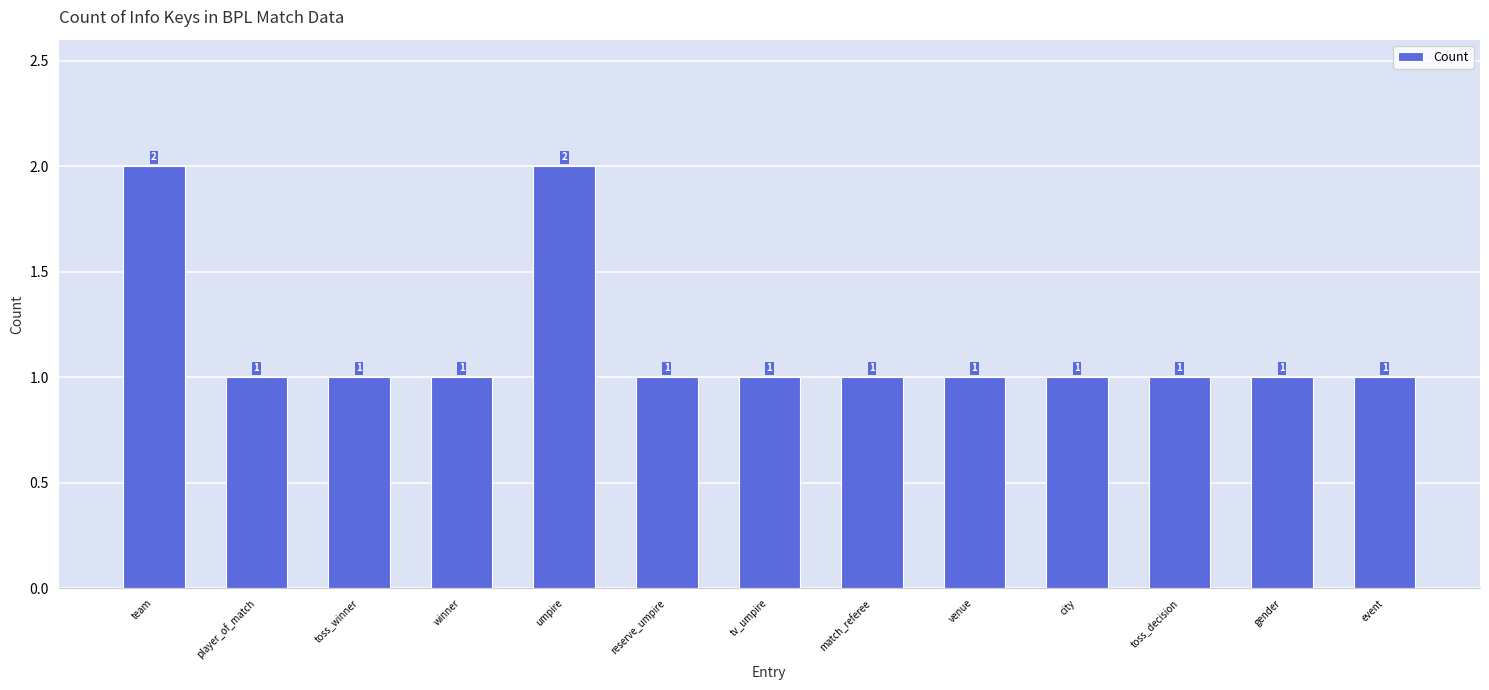

Is it true that the value at event is 1?

True